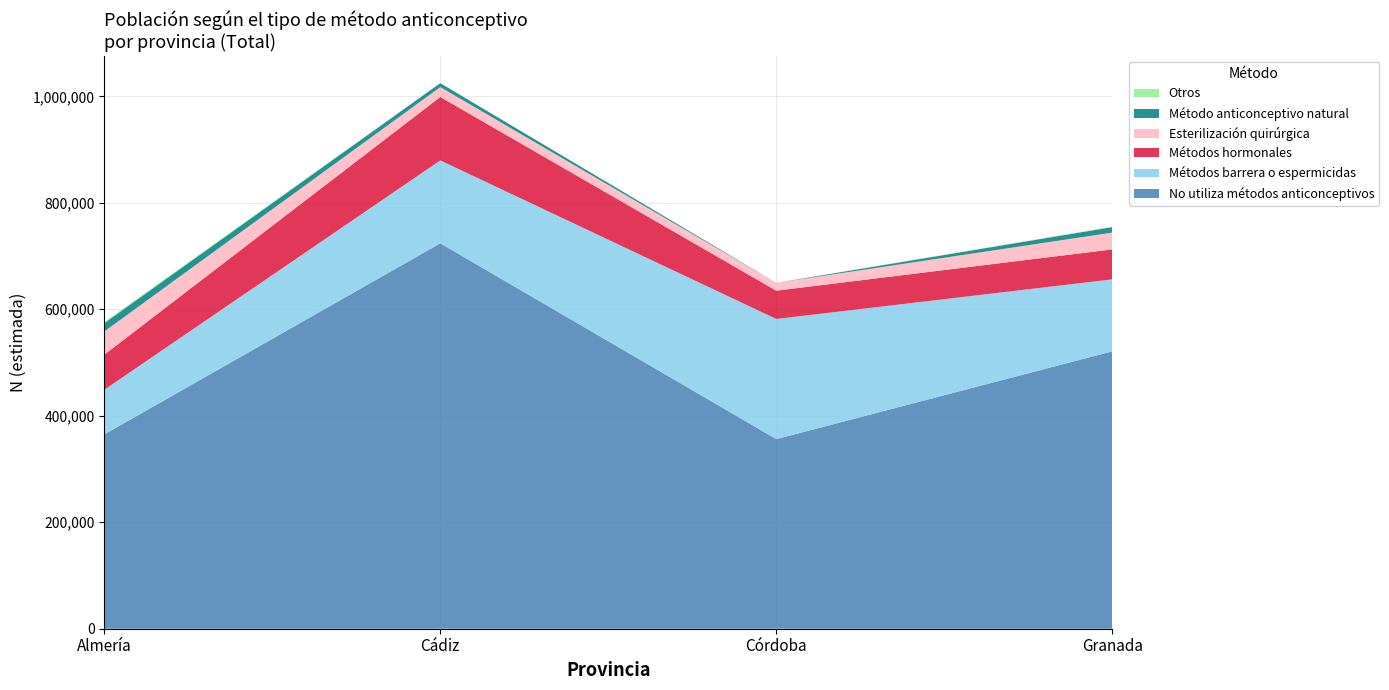

The No utiliza métodos anticonceptivos series shows 1278263 at Cádiz. True or false?

False